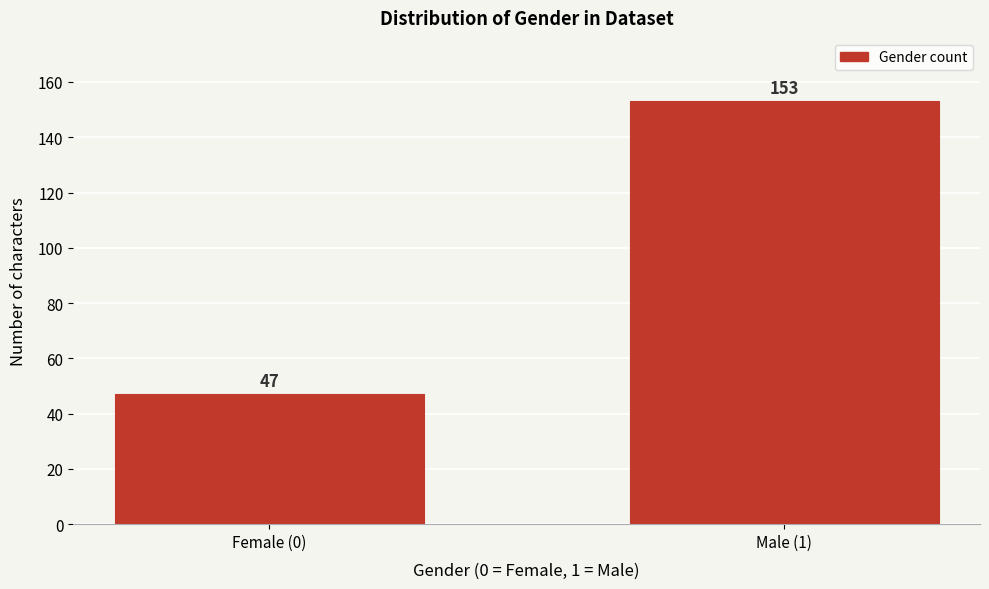

Reading left to right, list all the values displayed in this chart.

47	153